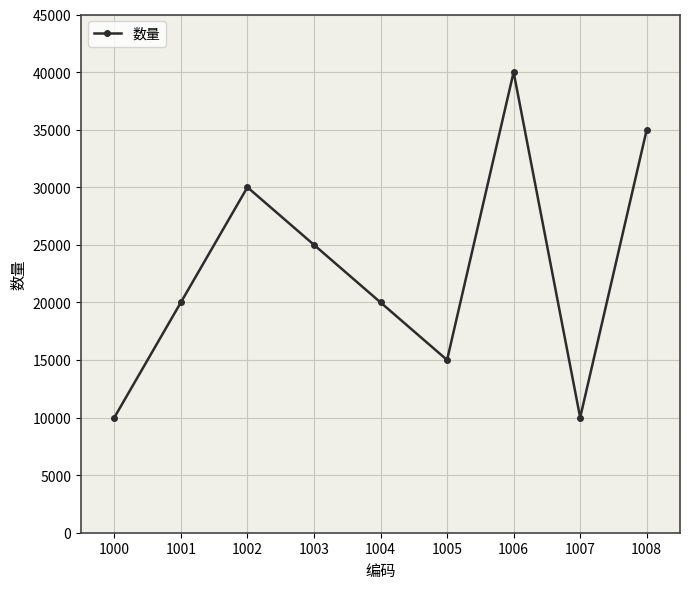

Does the chart have visible grid lines?

Yes